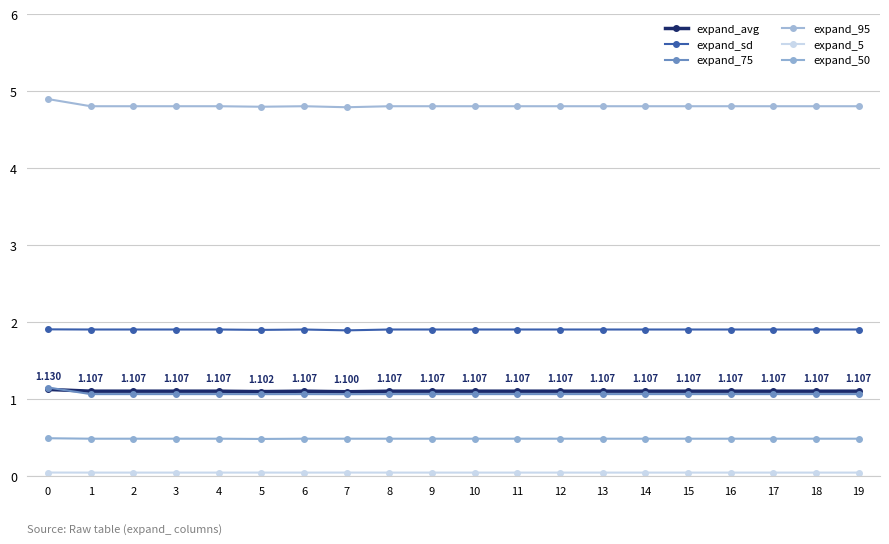

Is this an area chart (filled region under the line)?

No